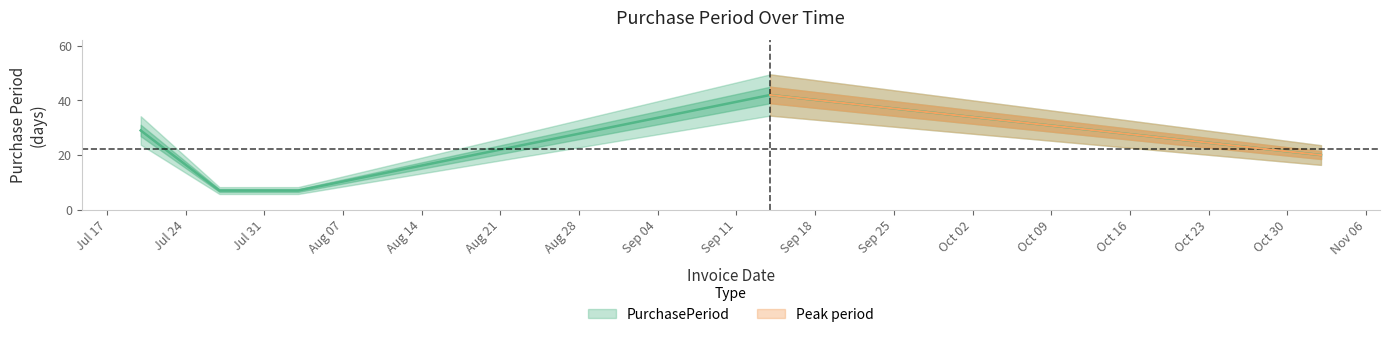

How many categories are shown in the chart?

6